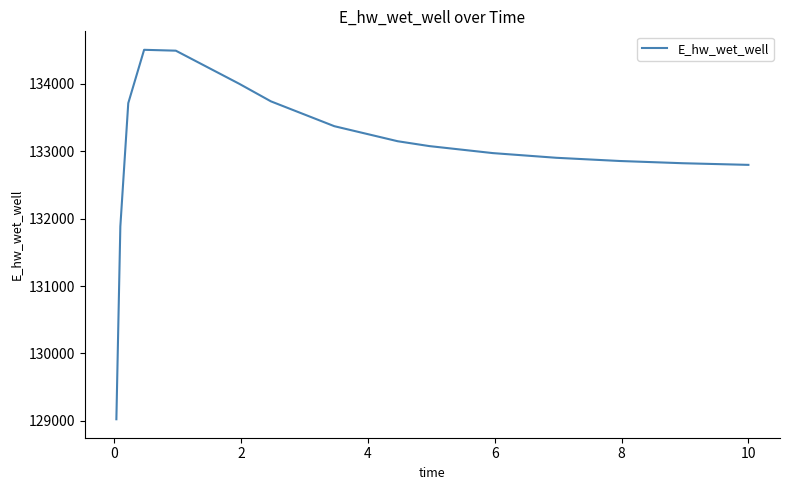

What is the smallest value displayed?

129024.6